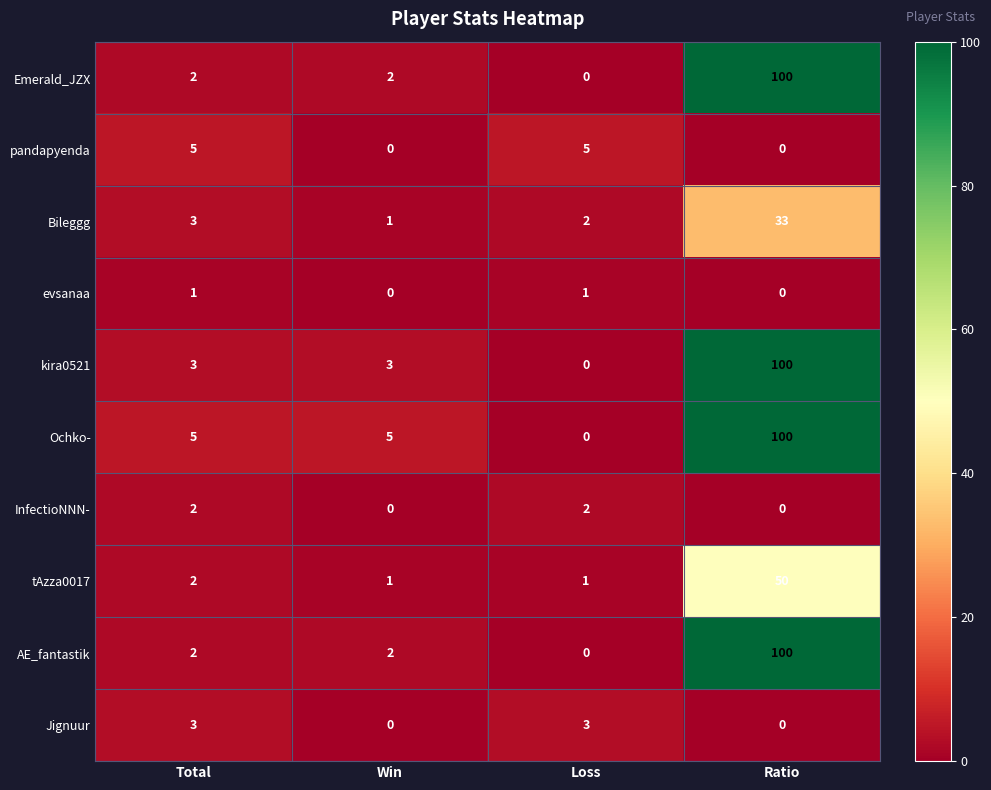

What is the total value across all series at Ratio?

483